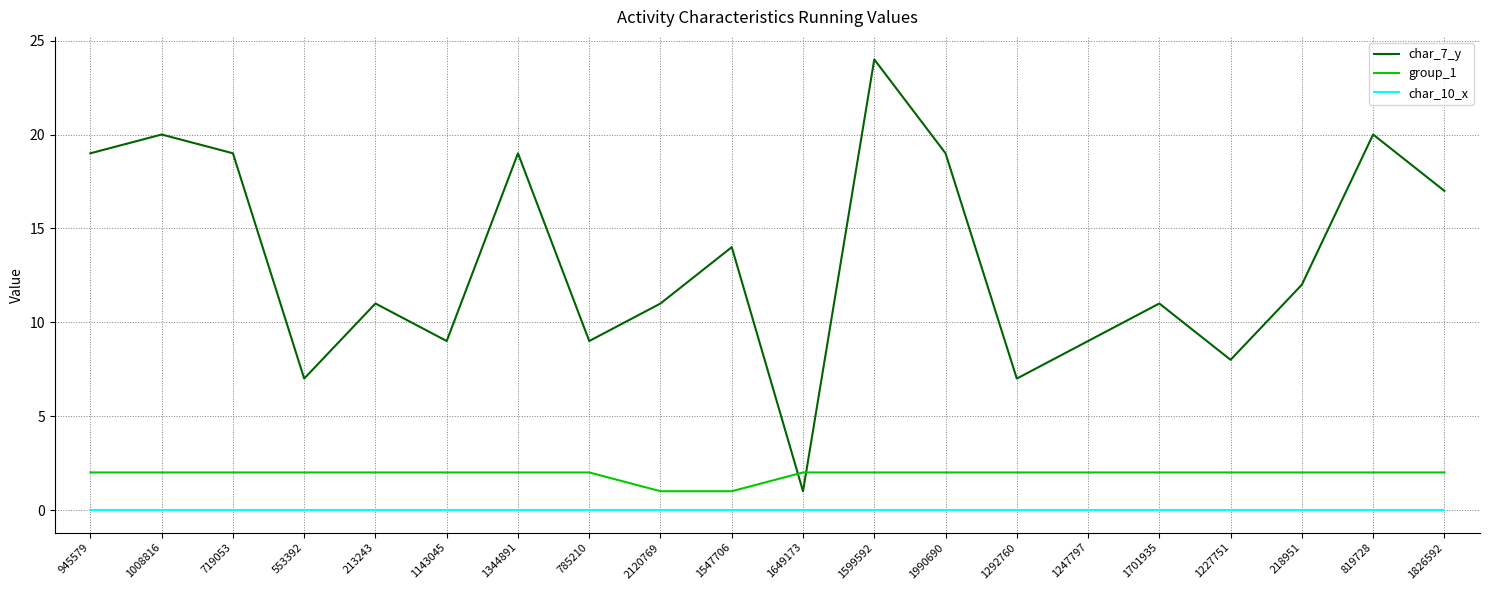

Count the number of categories in the chart.

20